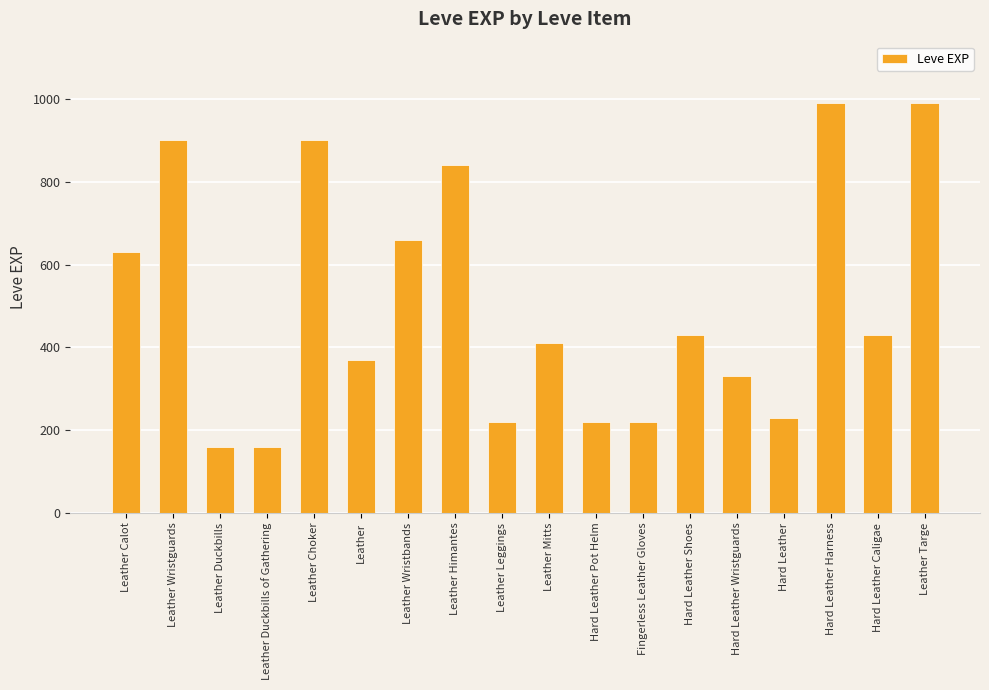

What is the maximum value shown in the chart?

990